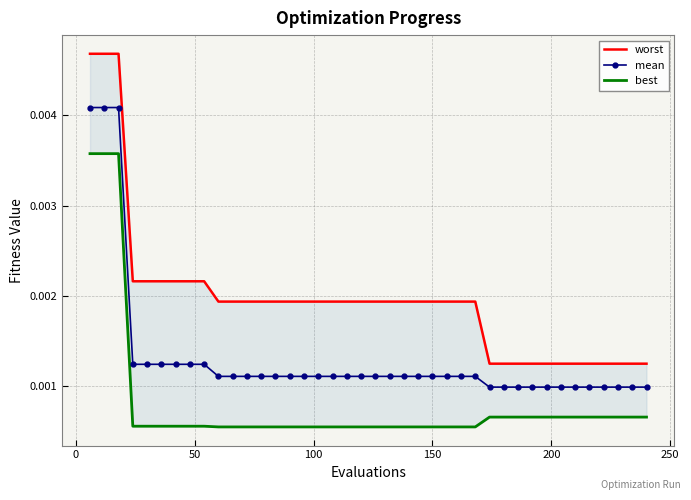

True or false: best and mean cross at least once.

False